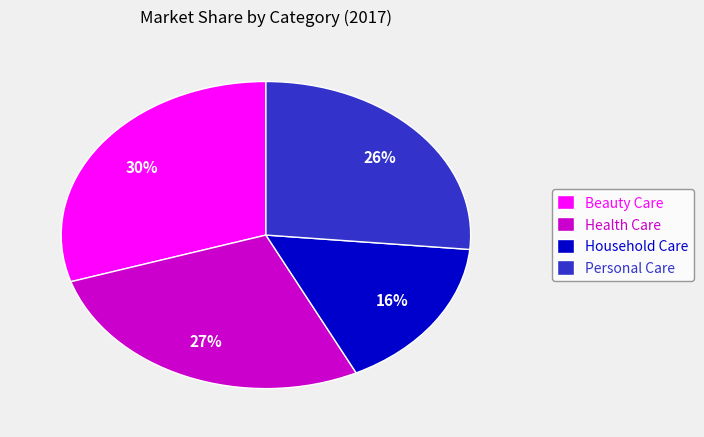

What percentage is the Household Care slice, to the nearest percent?

16%